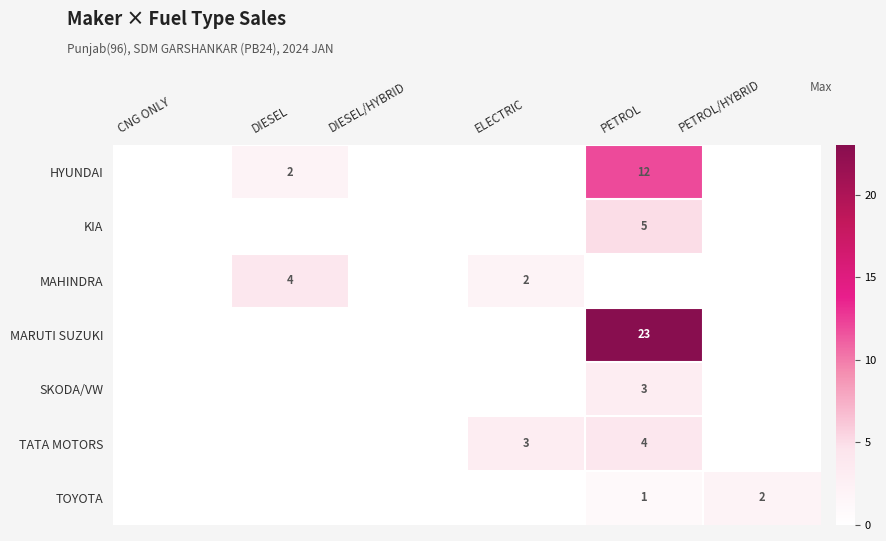

At how many categories does at least one series exceed 17?

1